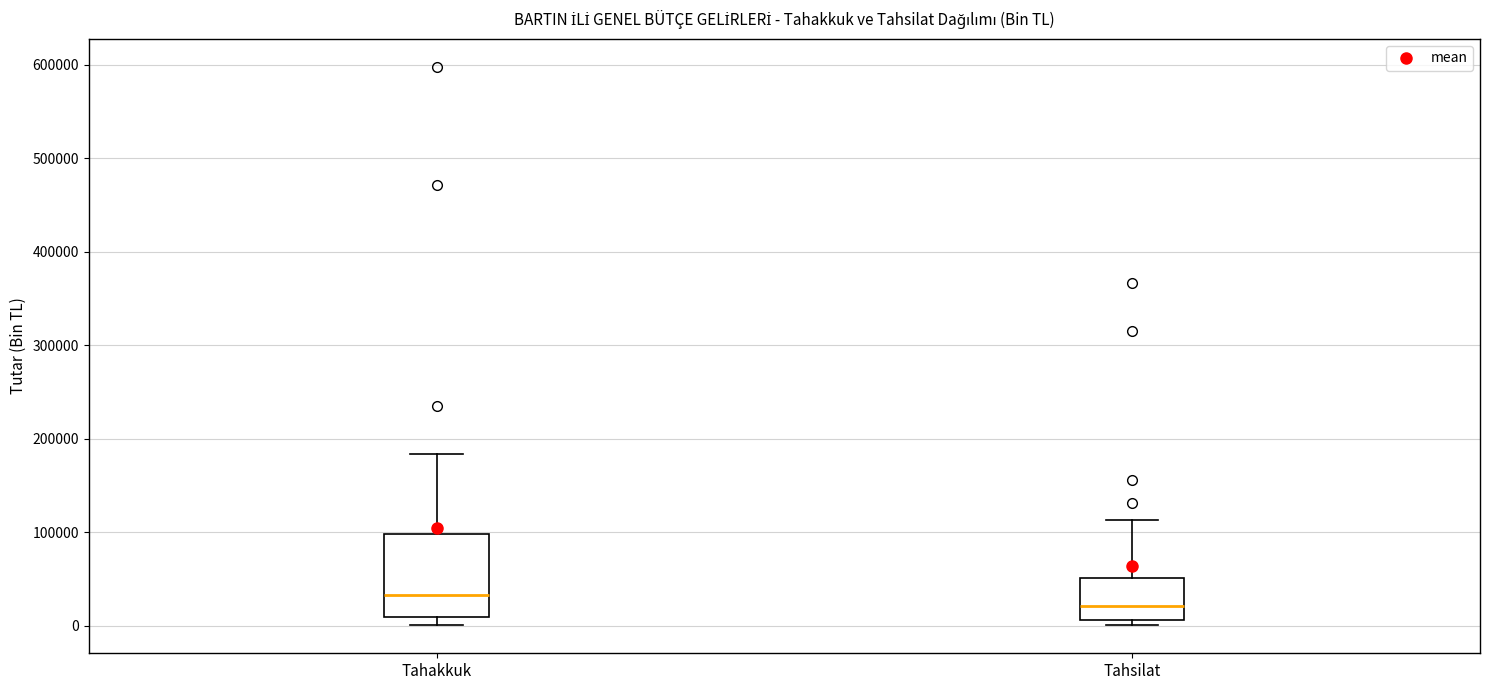

Reading left to right, transcribe this box plot: for each box, give where its median line is, the range the box spans, and where its two whiskers end, as read against the y-axis. The values are not printed on the chart, so give them approximately, as read against the axis.

Tahakkuk: median 30000, box 10000 to 100000, whiskers 0 to 180000
Tahsilat: median 20000, box 10000 to 50000, whiskers 0 to 110000